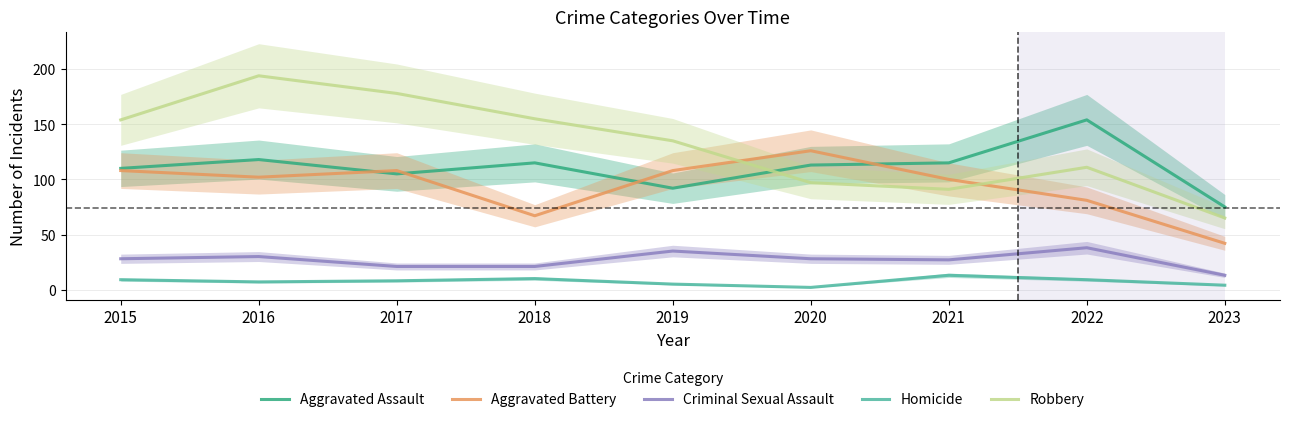

What is the difference between the maximum and minimum values in the Robbery series?

129